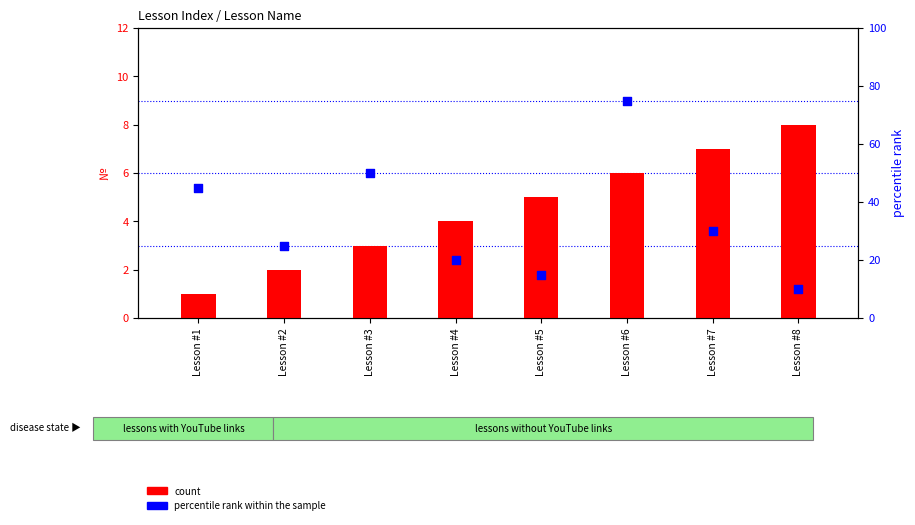

Which series has the widest spread of Y values?

percentile rank within the sample